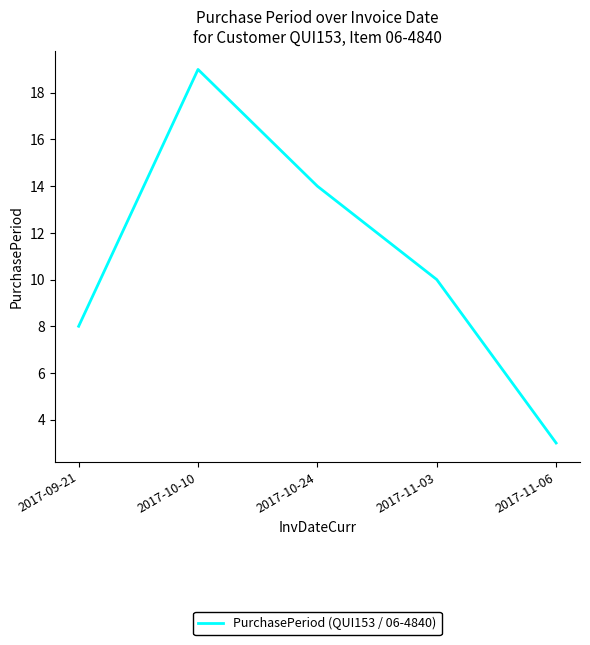

What is the change in value from 2017-10-10 to 2017-11-03?

-9